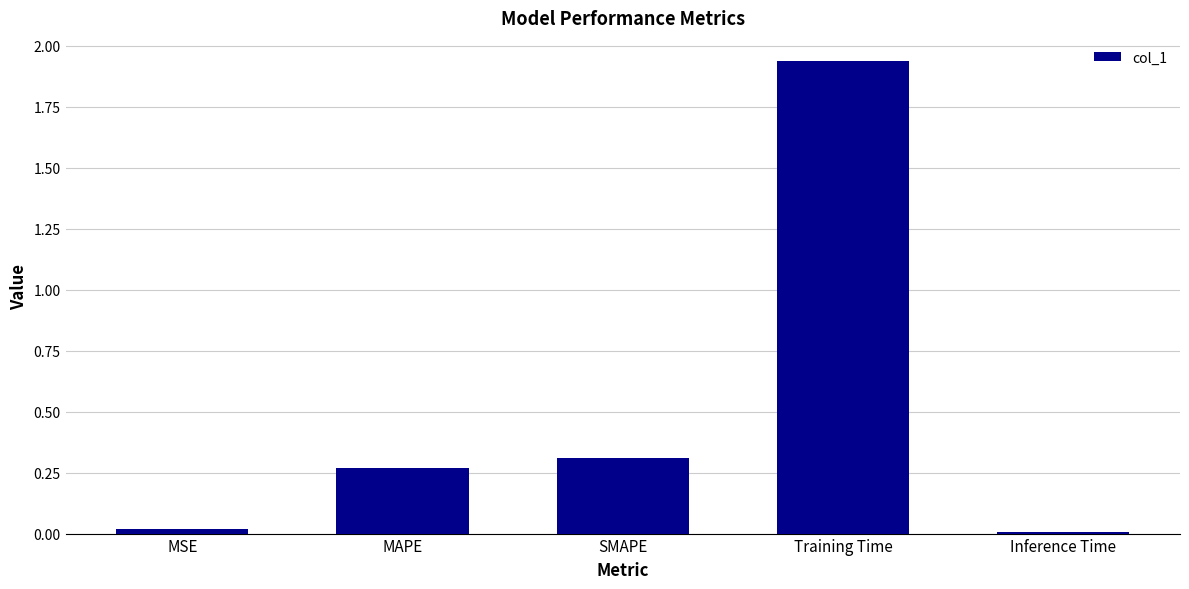

True or false: the data shows 0.0 at MSE.

True